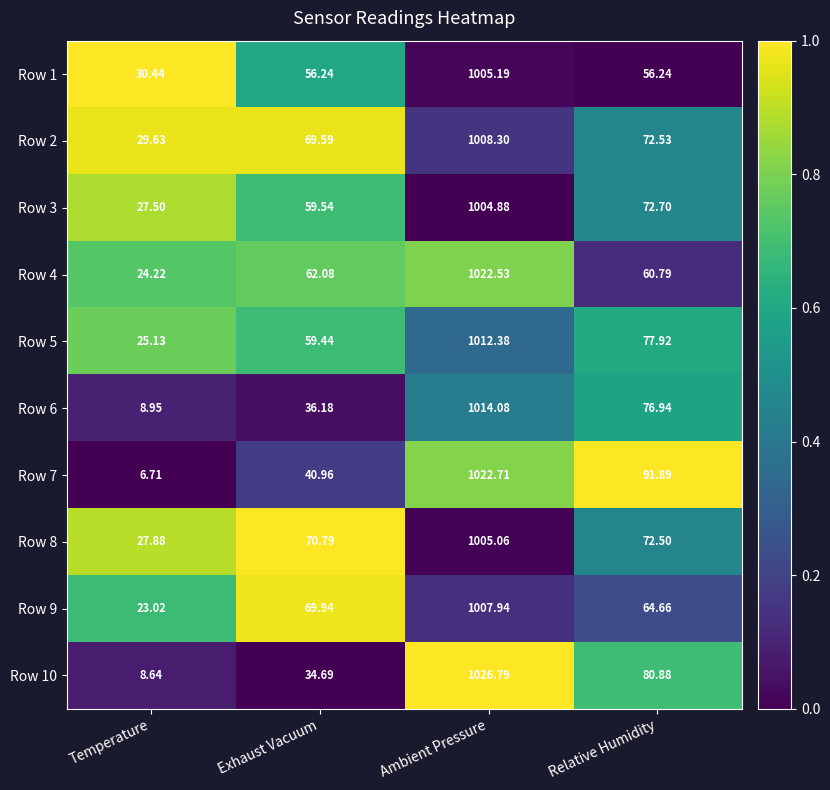

List the labels in order of Row 5 value, smallest first.

Temperature, Exhaust Vacuum, Relative Humidity, Ambient Pressure